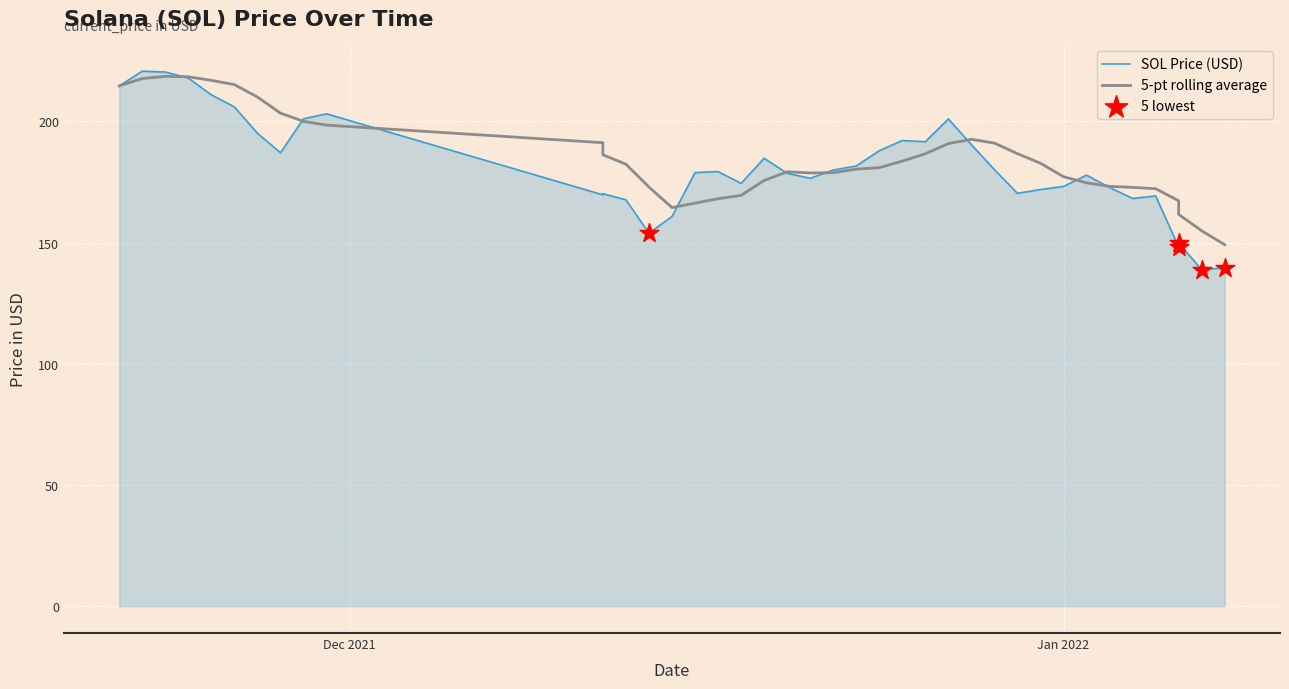

Between 11/29/2021 and 11/23/2021, which is larger?

11/23/2021